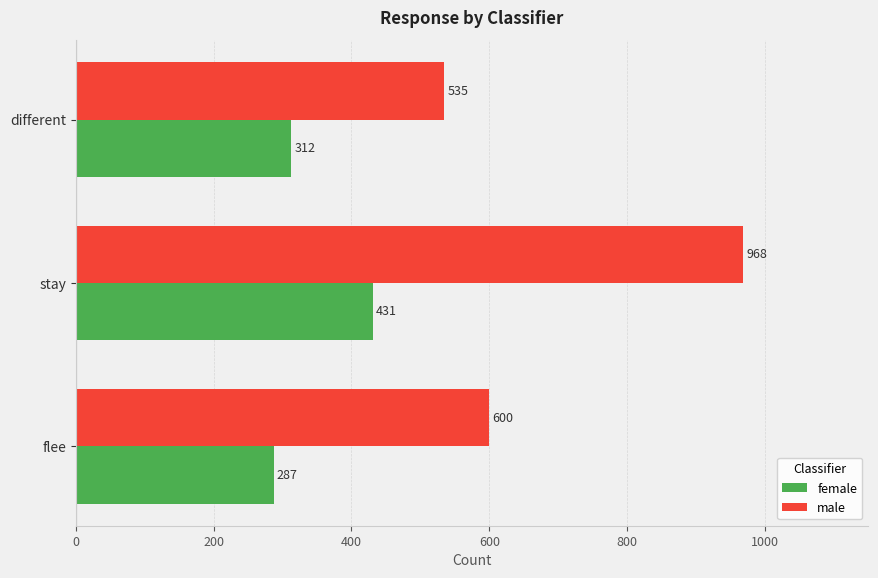

What is the spread (max minus min) of values at different?

223